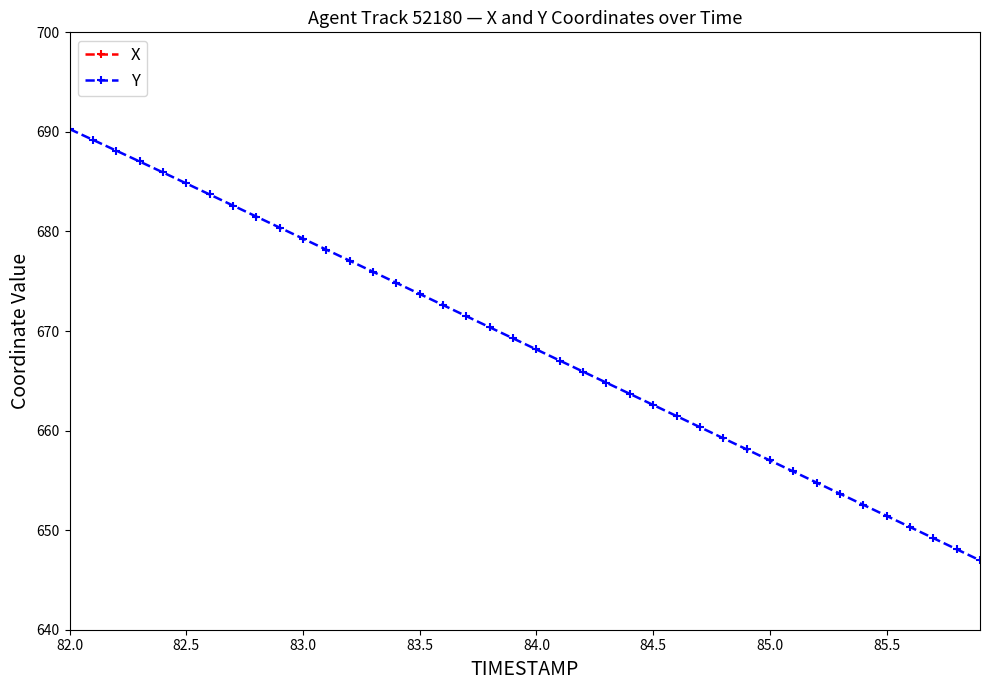

True or false: Y and X intersect in this chart.

False